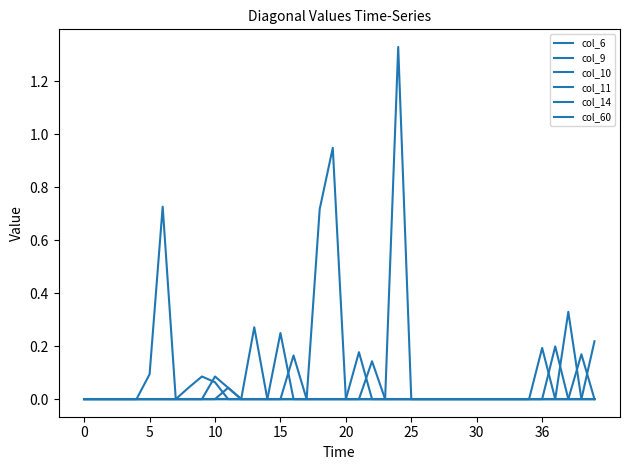

How many categories are shown in the chart?

40